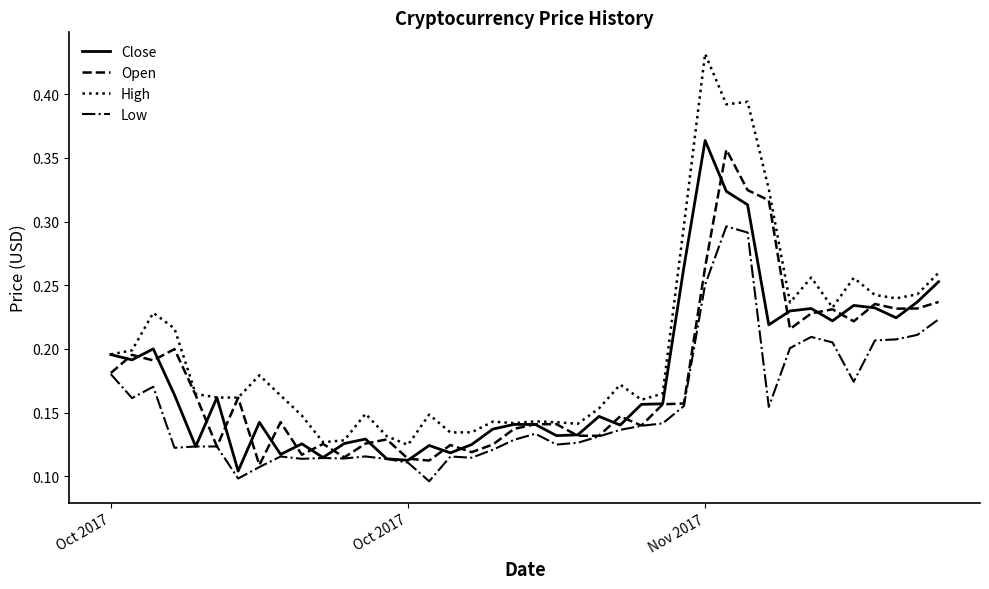

True or false: Low and High cross at least once.

False